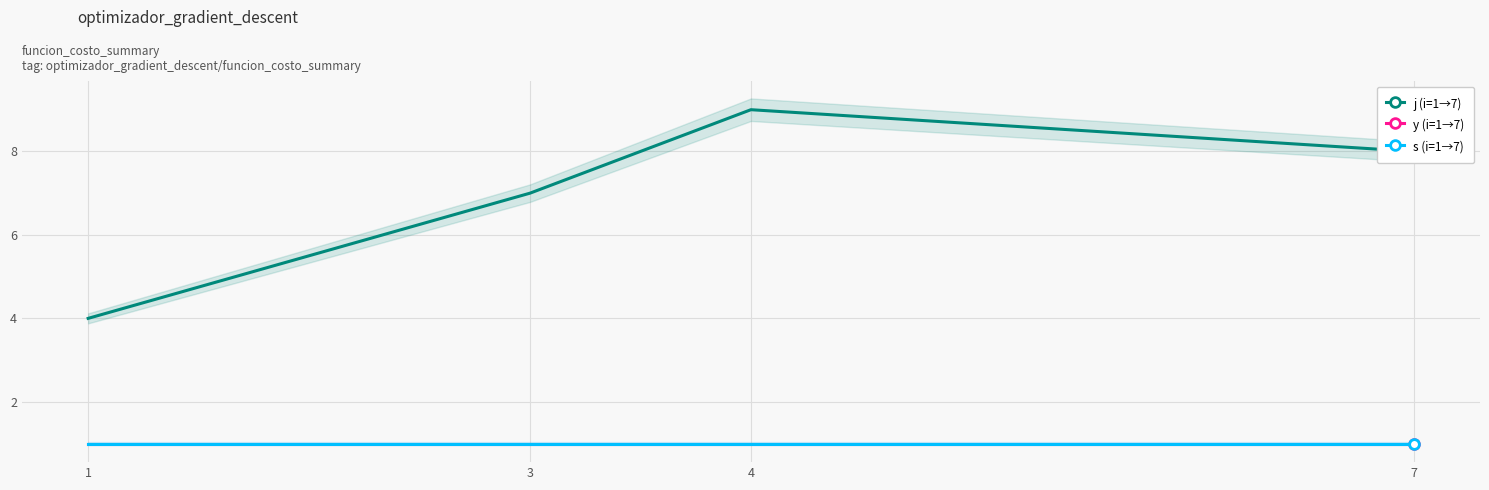

True or false: y (i=1→7) and j (i=1→7) intersect in this chart.

False